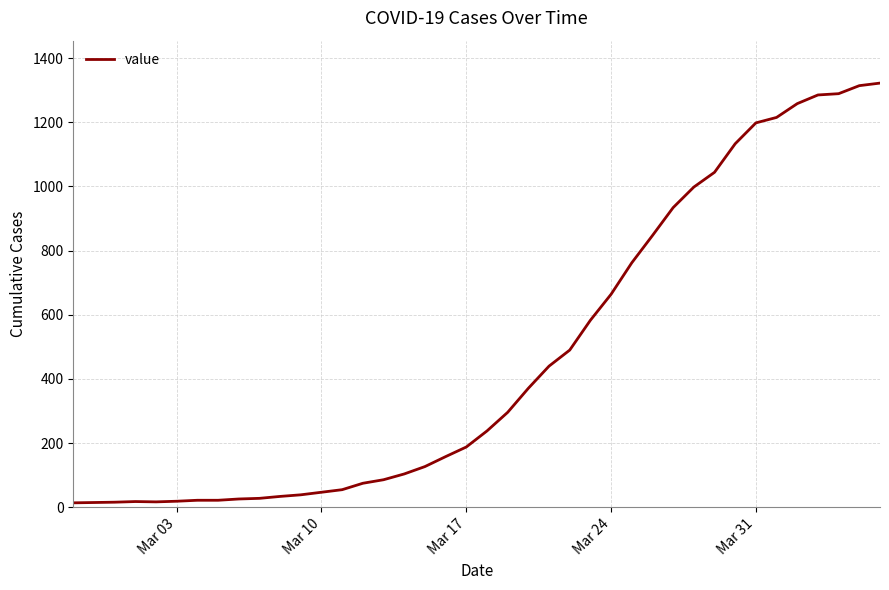

Count the number of data series in this chart.

1